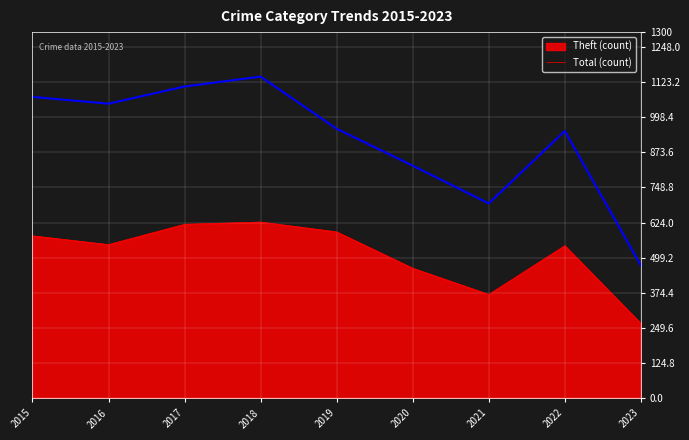

What is the maximum value shown in the chart?

1142